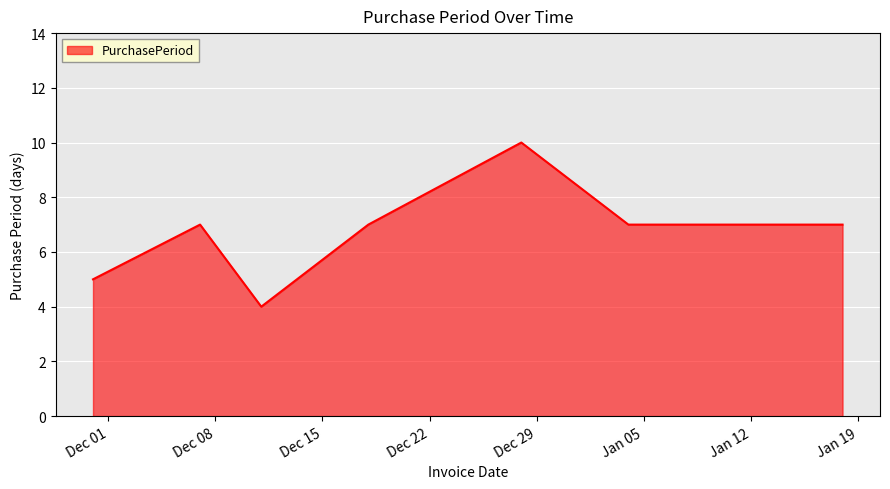

What is the sum of all values?

54